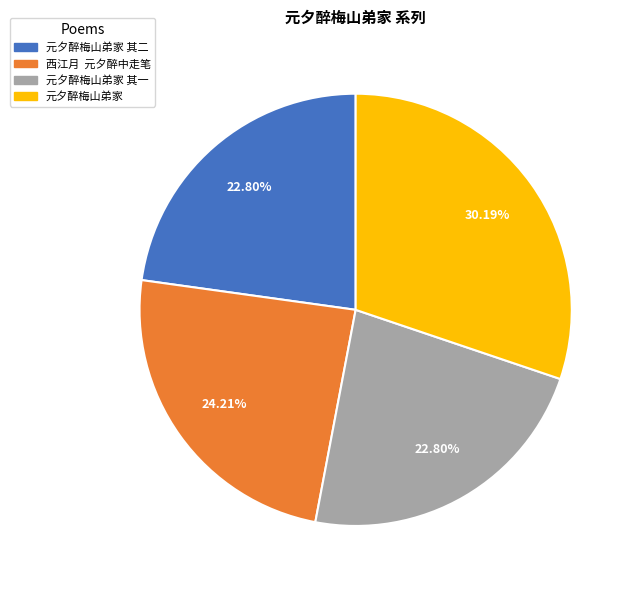

What is the largest slice in the pie chart?

元夕醉梅山弟家